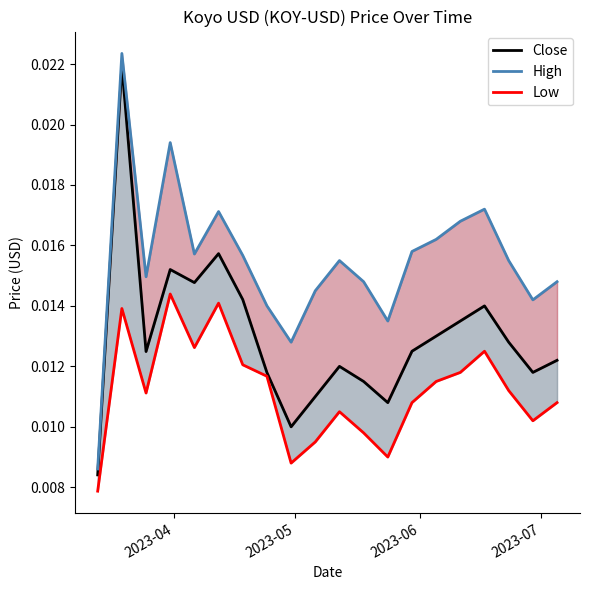

Does the chart display data point markers on the line(s)?

No